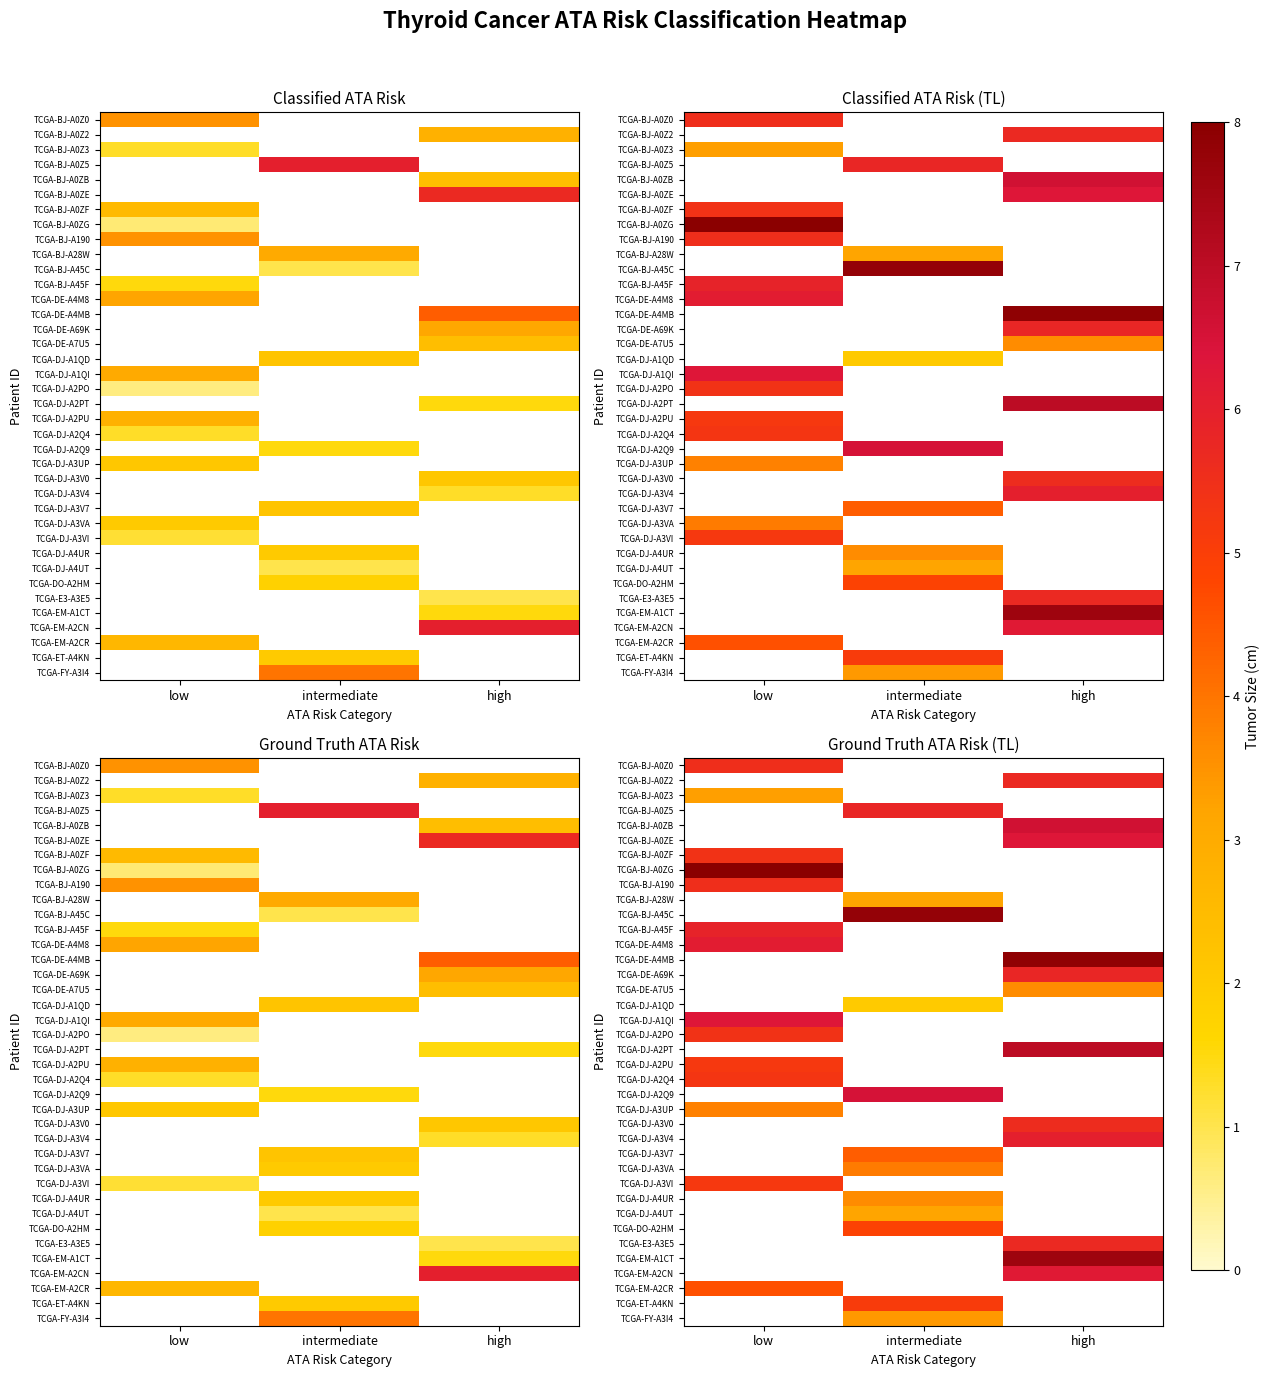

True or false: TCGA-EM-A2CR has a value of 4.6 at low.

True